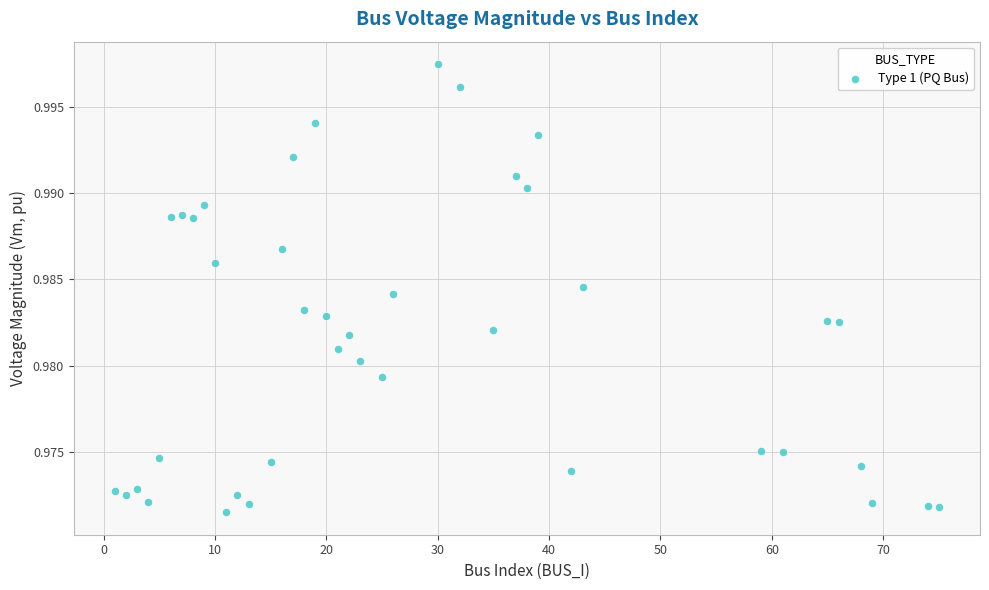

What is the range of X values (max minus min)?

74.0